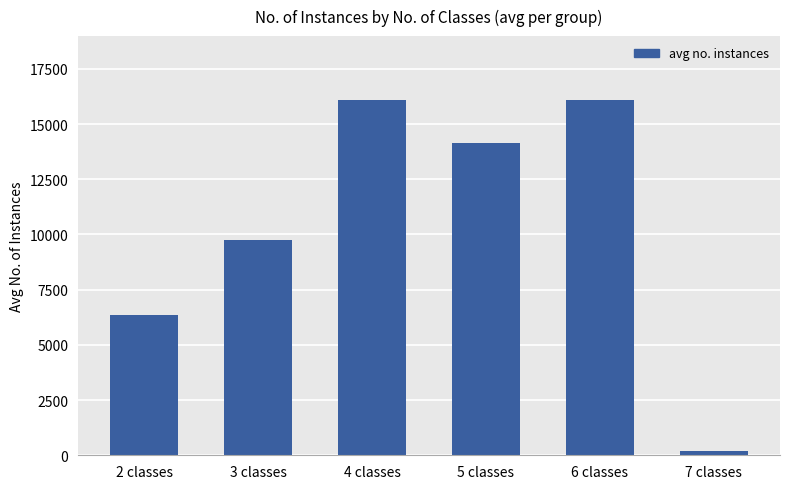

Which has a higher value, 3 classes or 7 classes?

3 classes